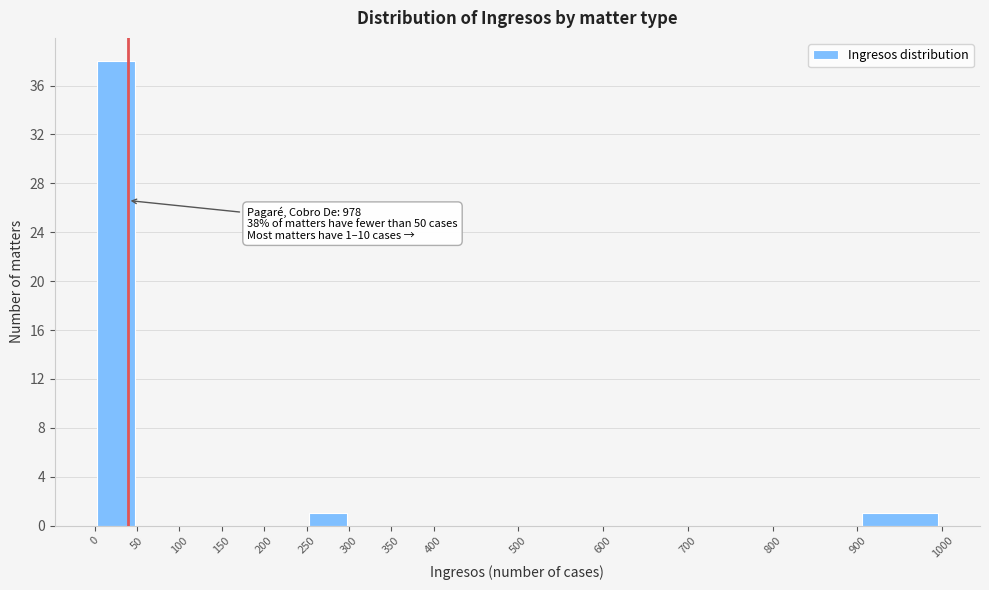

Over which range of the x-axis is the bar tallest?

0 to 50